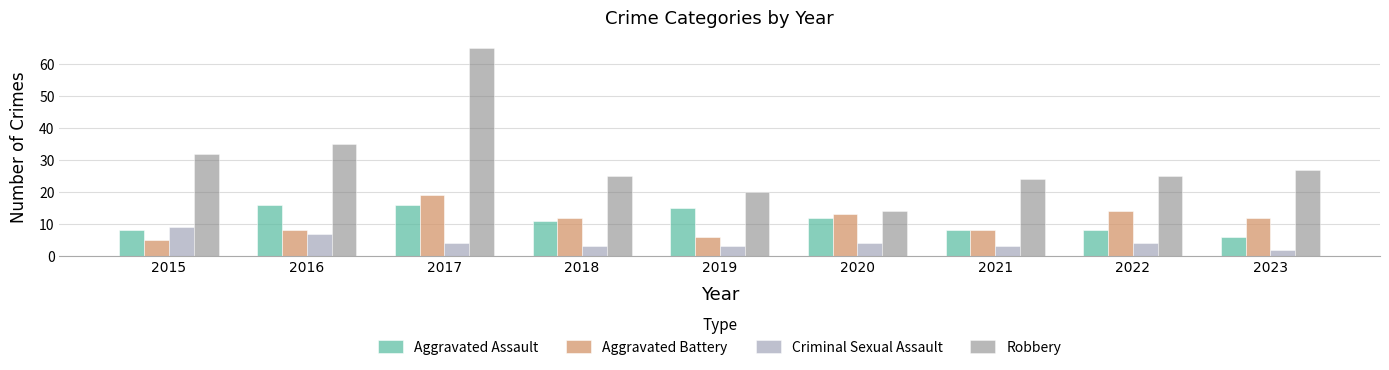

At which category is the sum across all series the highest?

2017